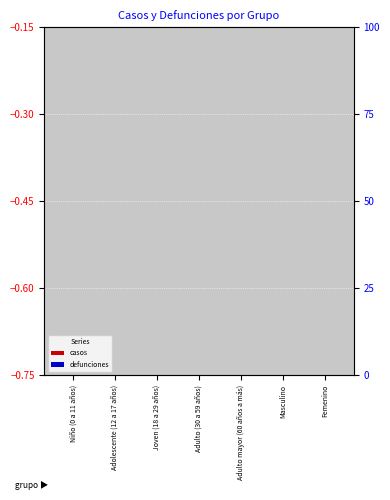

What is the label of the 5th bar from the left?

Adulto mayor (60 años a más)